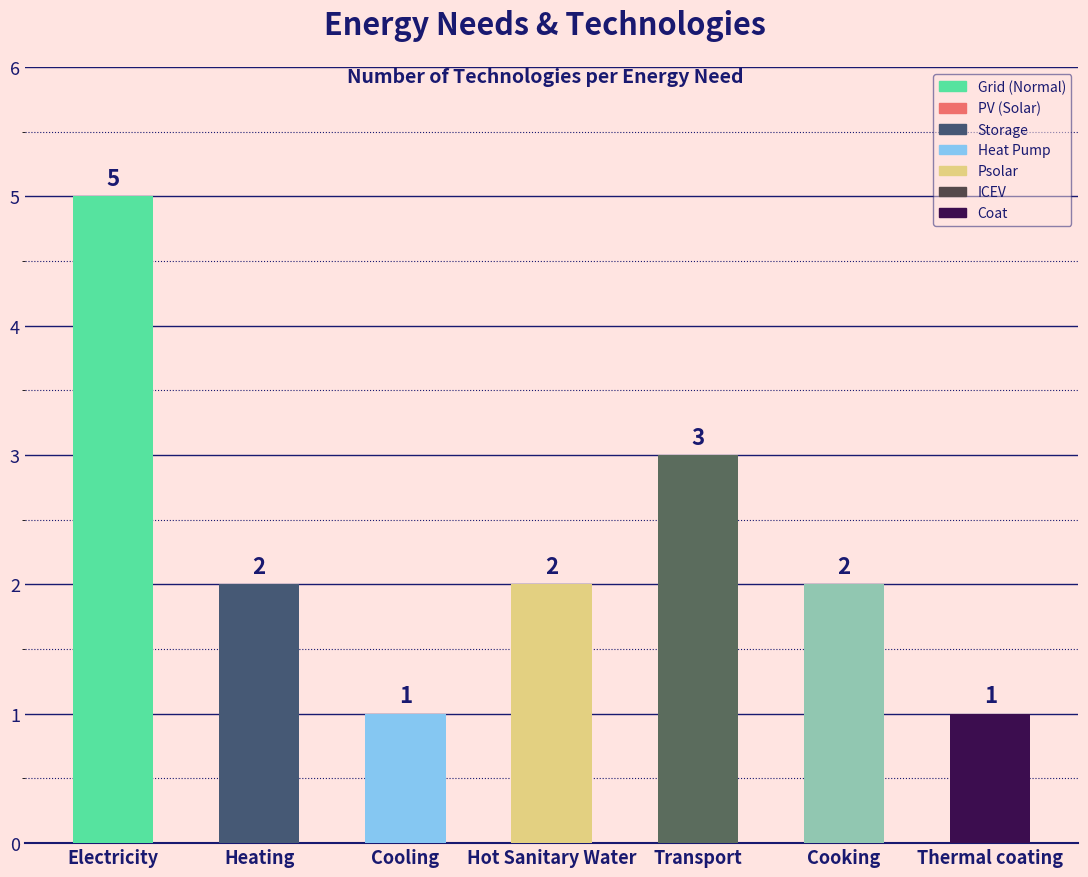

How many values are between 1 and 3?

6